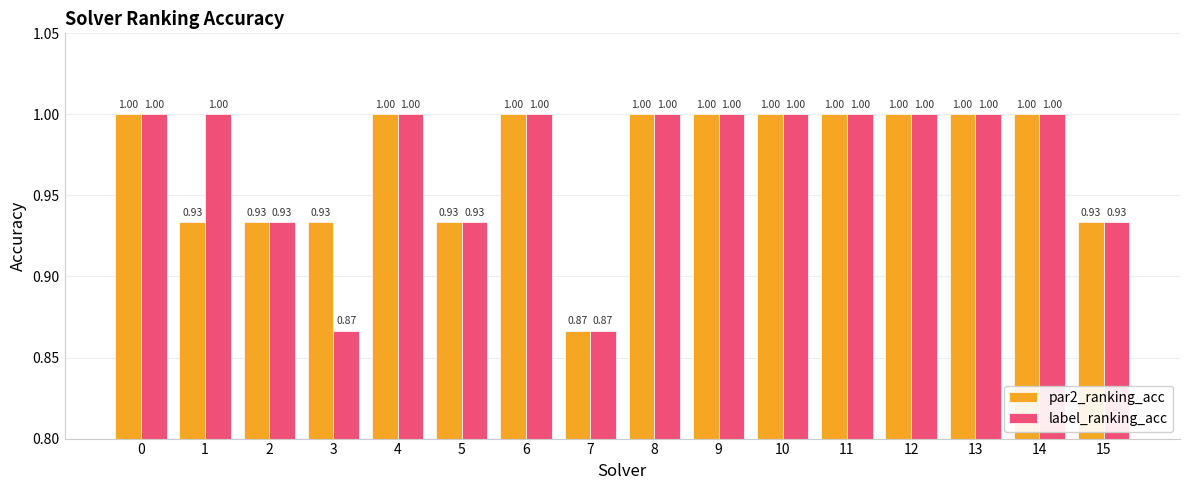

At how many categories does at least one series exceed 0?

16